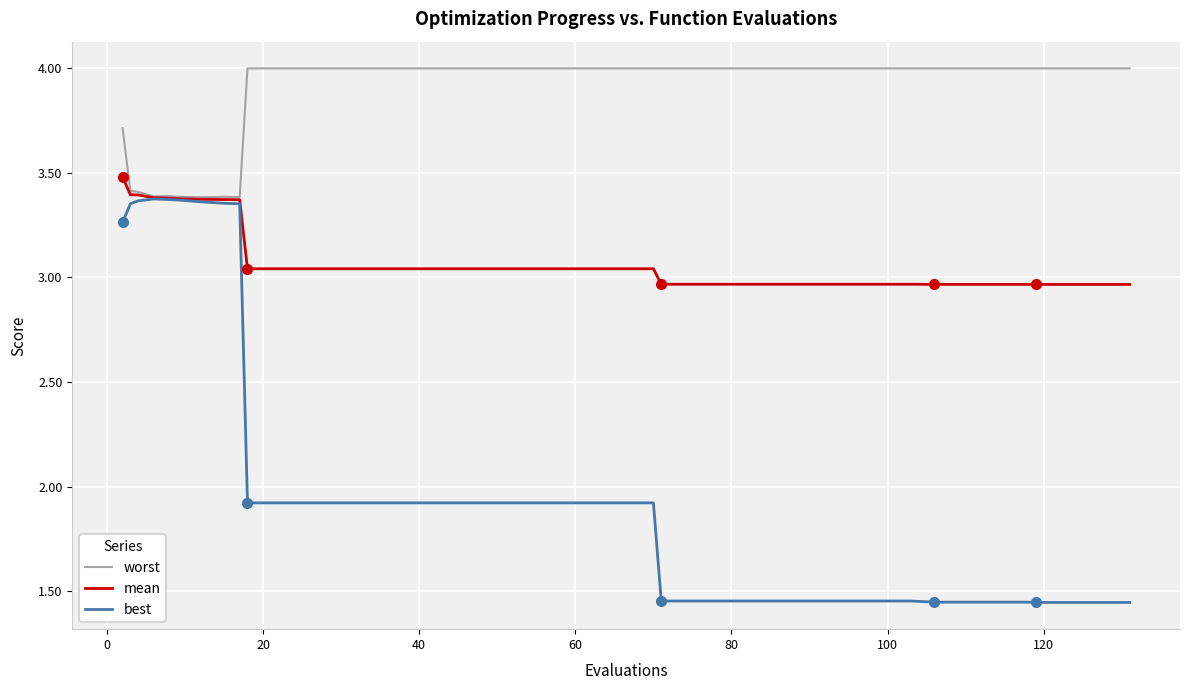

Which series has the largest total across all categories?

worst